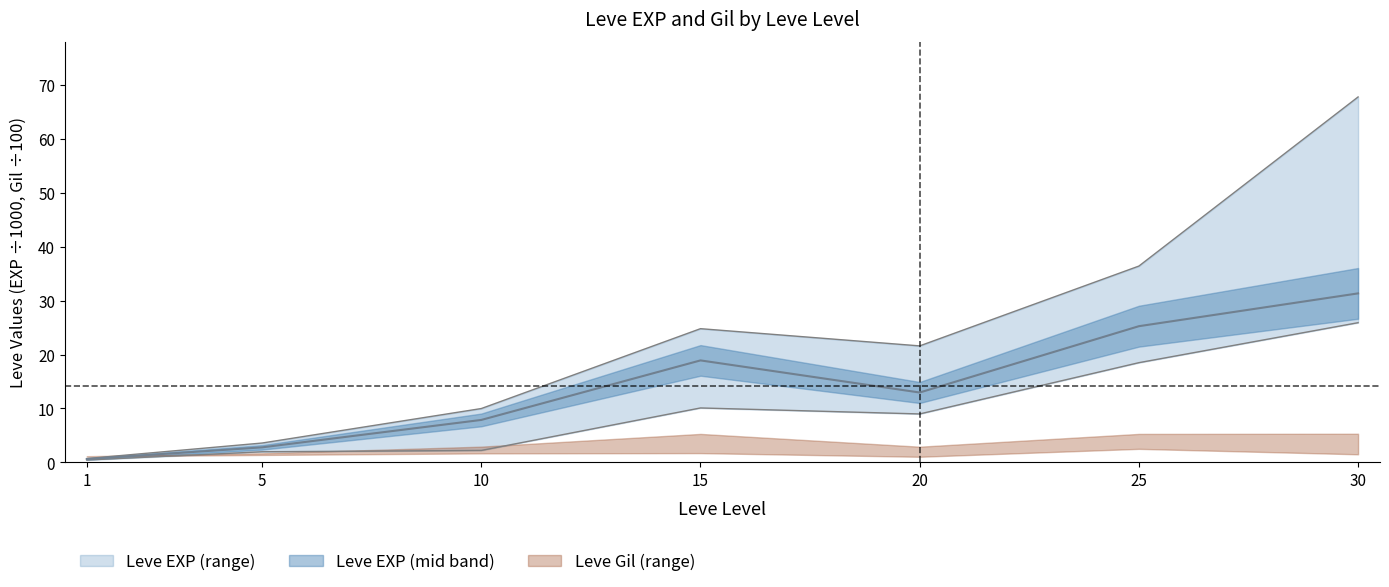

Which has a higher value, 15 or 25?

25